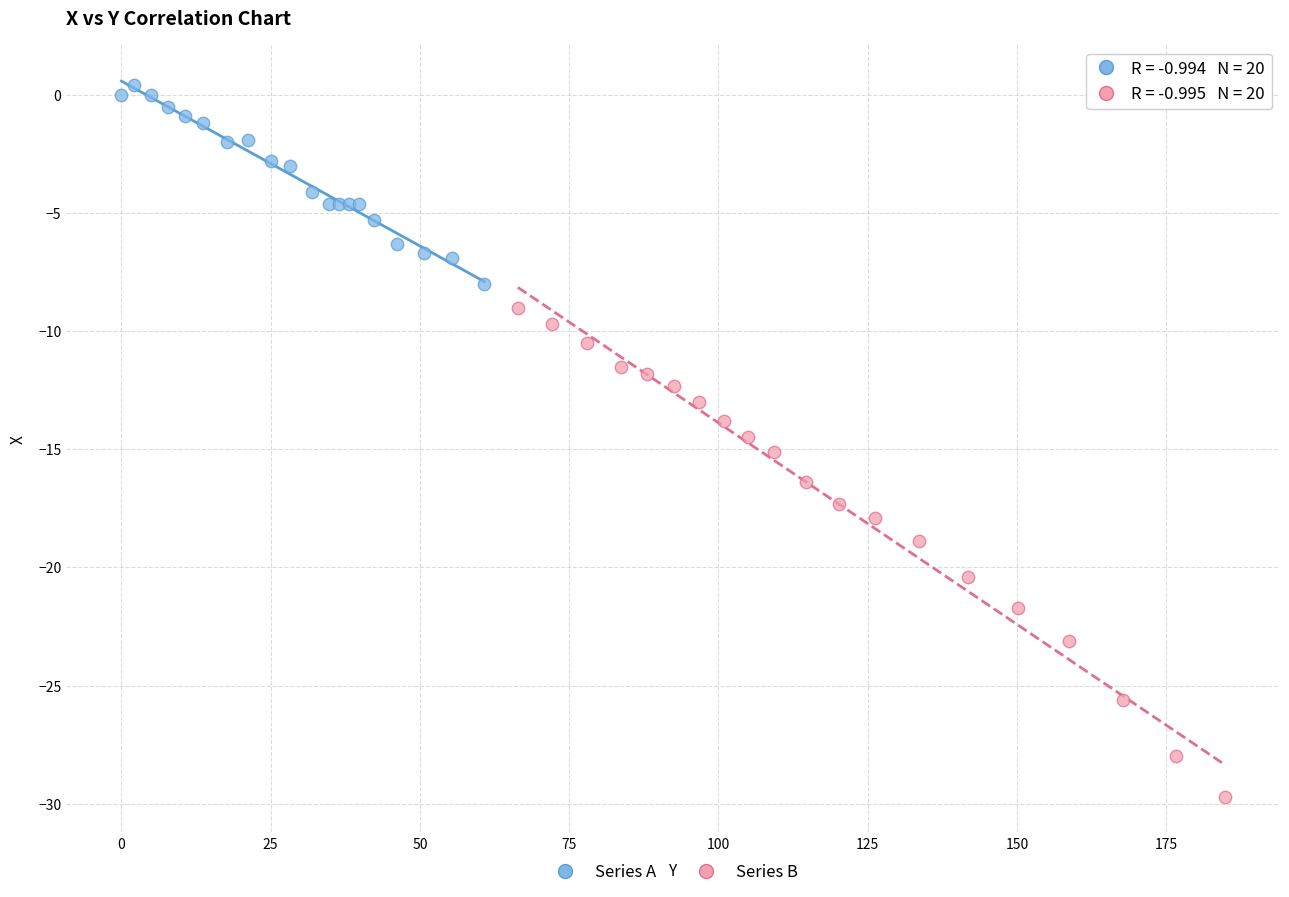

Which series reaches the maximum Y coordinate?

Series A